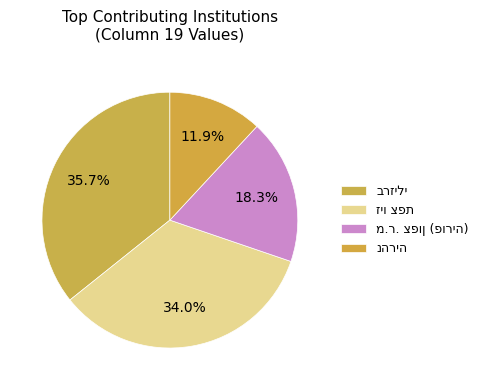

Is there any slice that represents more than half of the pie?

No